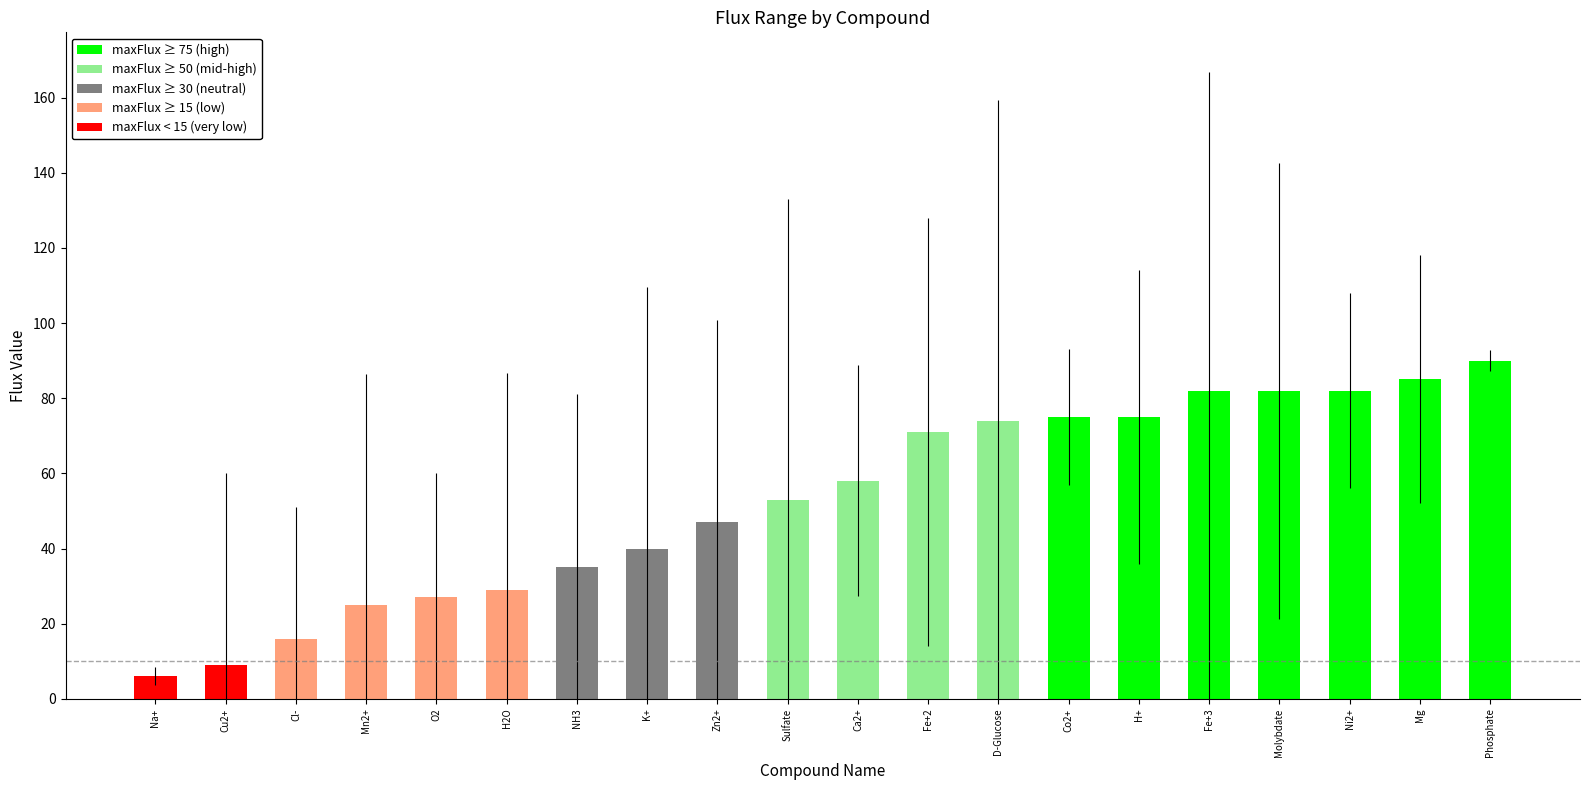

What is the value of the 12th bar from the left?

71